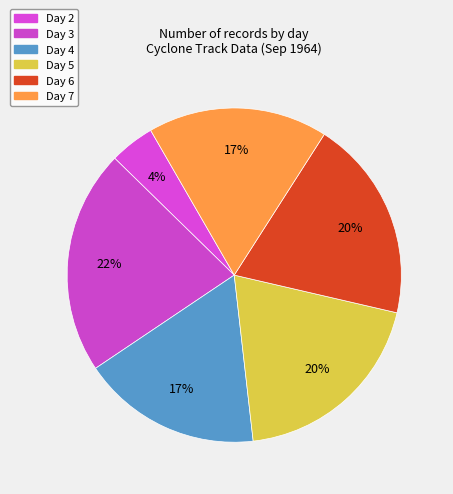

How many slices are in this pie chart?

6